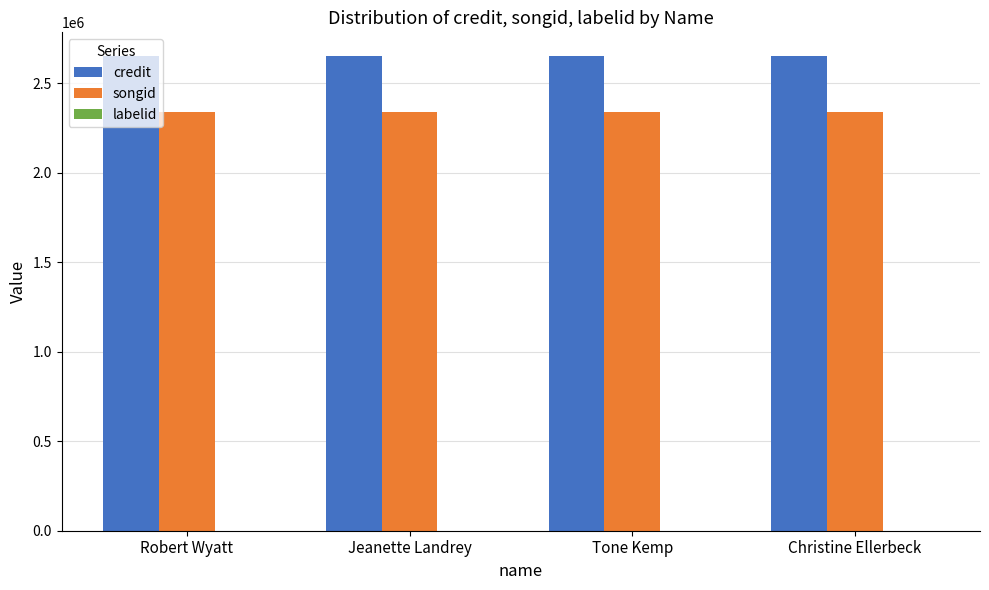

What is the greatest value displayed?

2651429